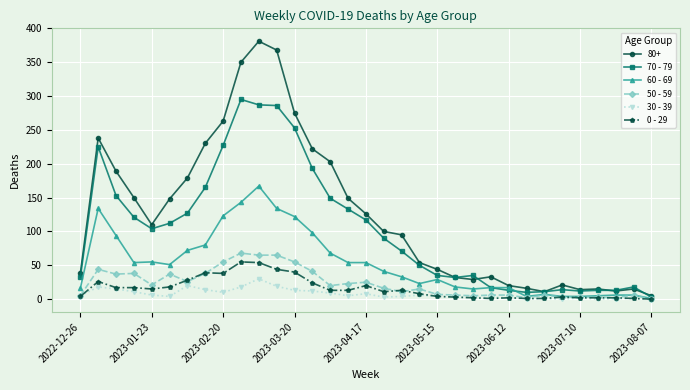

Which series has the largest total across all categories?

80+